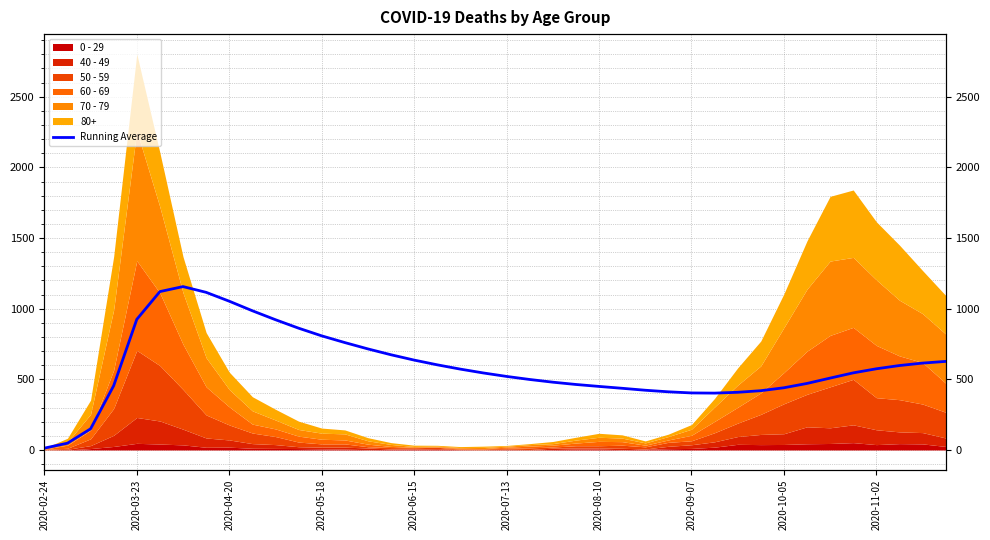

Which category has the lowest value across all series?

2020-02-24